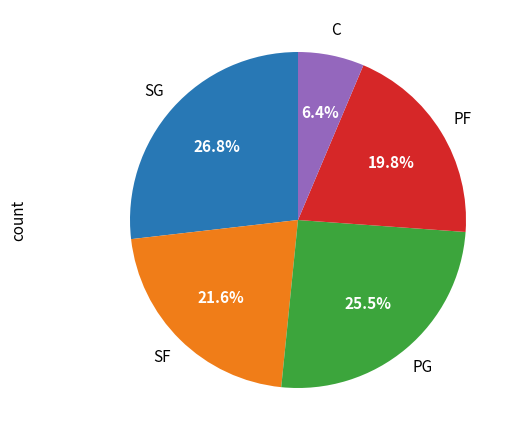

What percentage is NOT represented by C?

93.6%